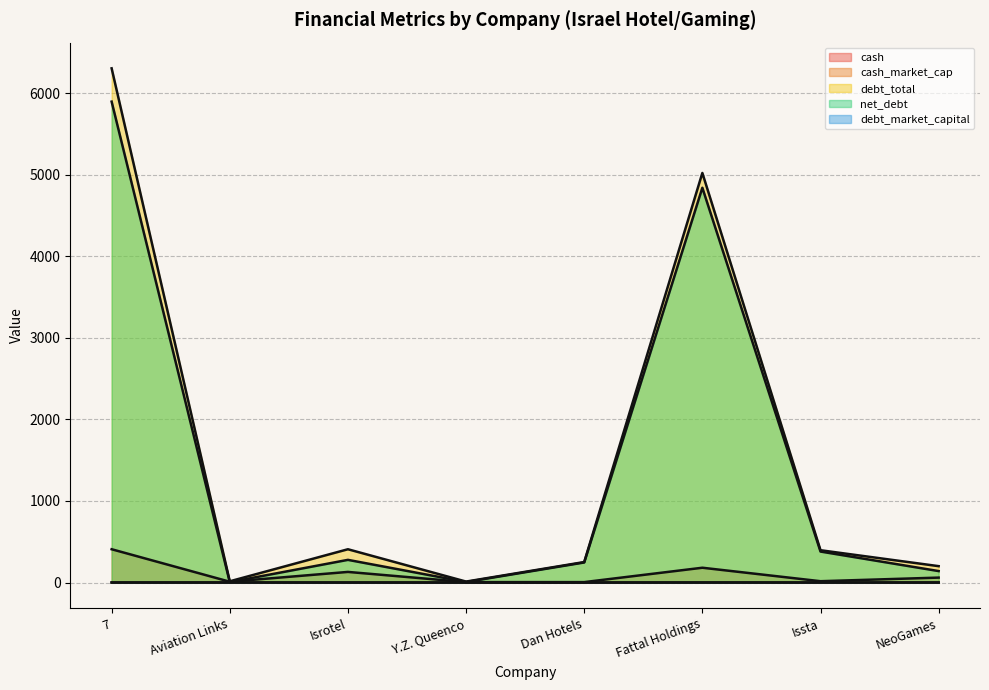

At how many categories does at least one series exceed 4453?

2